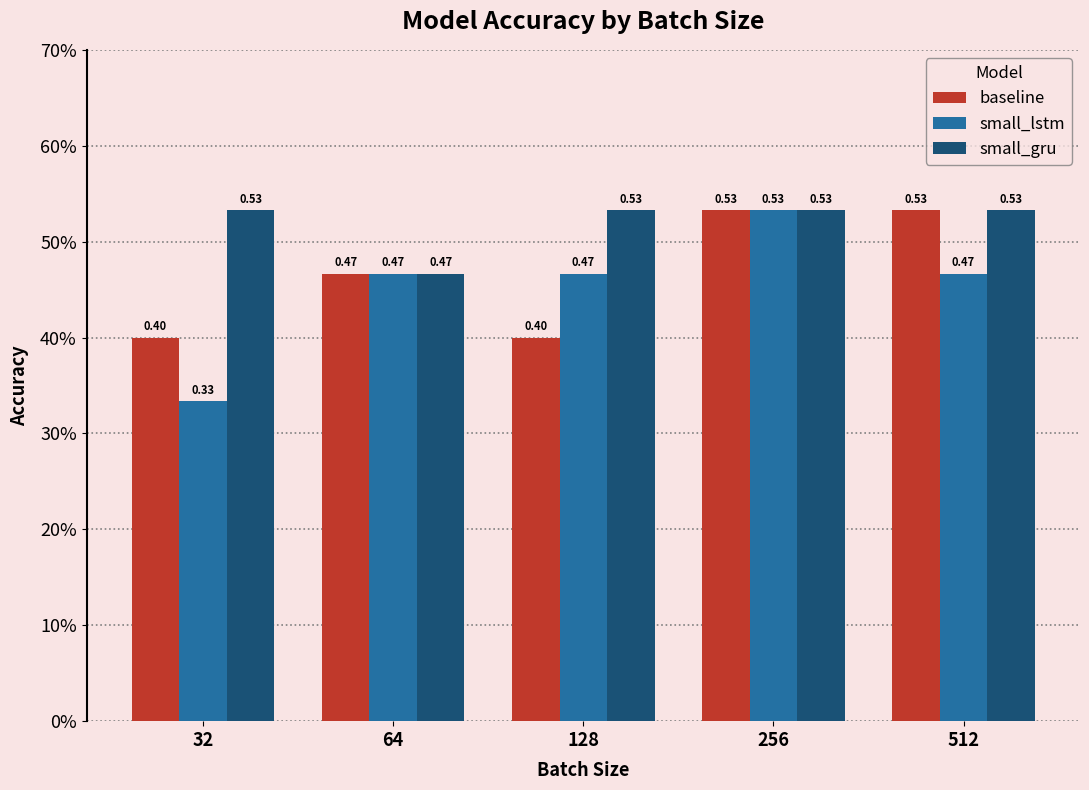

The baseline series shows 0.5 at 512. True or false?

True